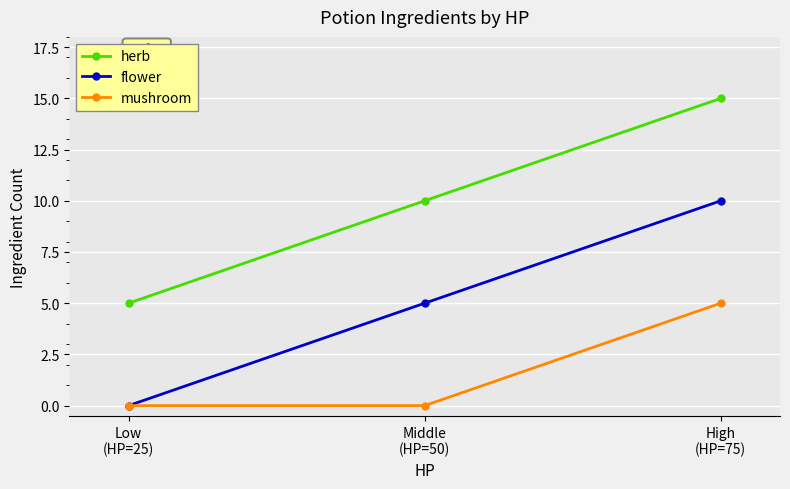

What is the sum of the mushroom values at High
(HP=75) and Middle
(HP=50)?

5